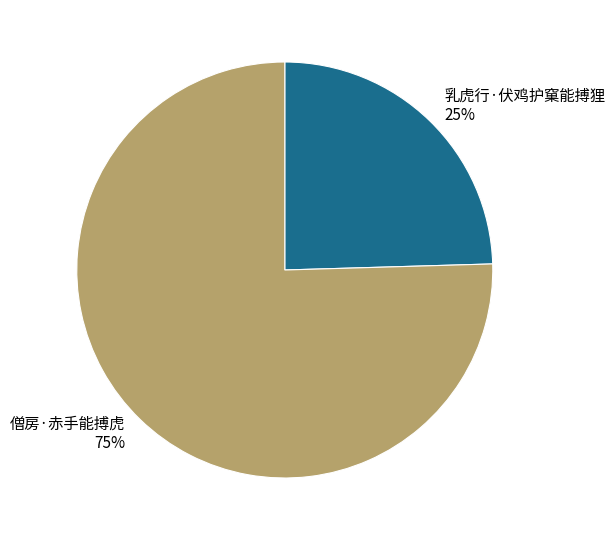

Which has a higher value, 僧房·赤手能搏虎 or 乳虎行·伏鸡护窠能搏狸?

僧房·赤手能搏虎